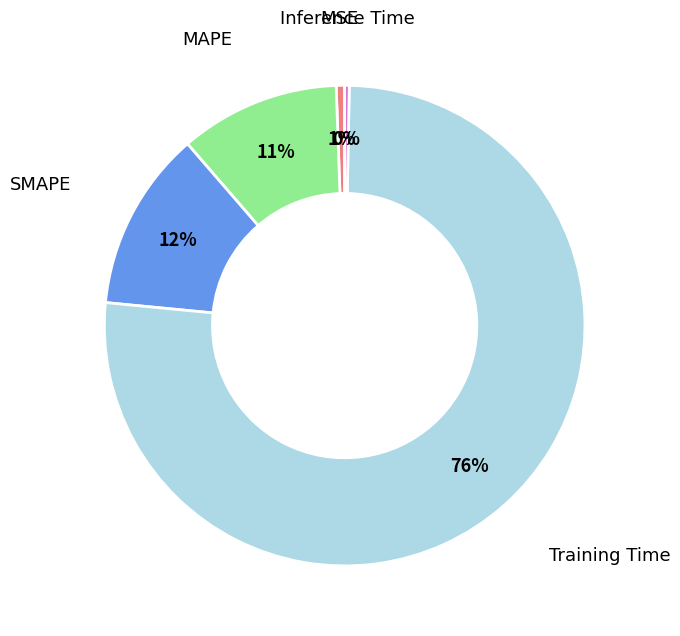

Count the number of slices in the pie.

5